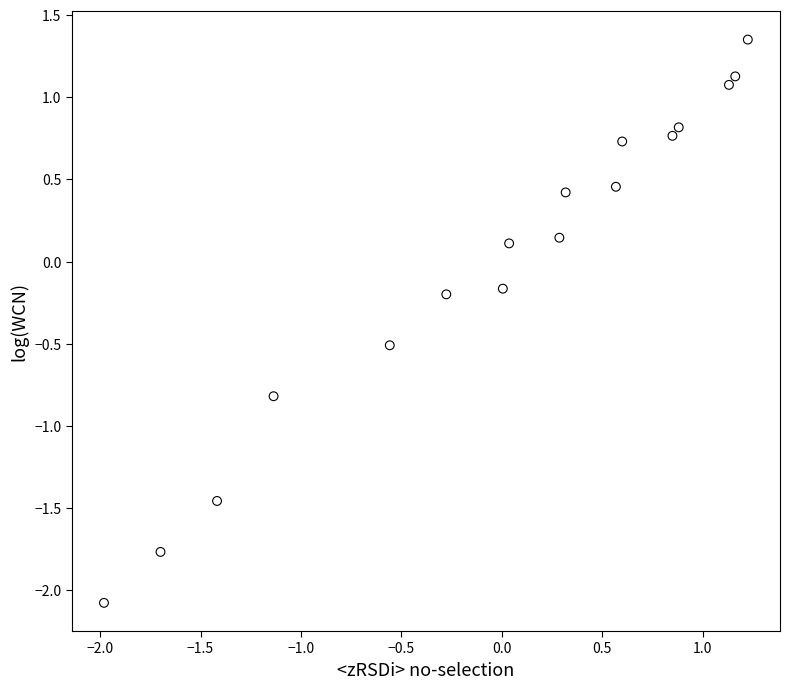

What is the range of Y values (max minus min)?

3.4